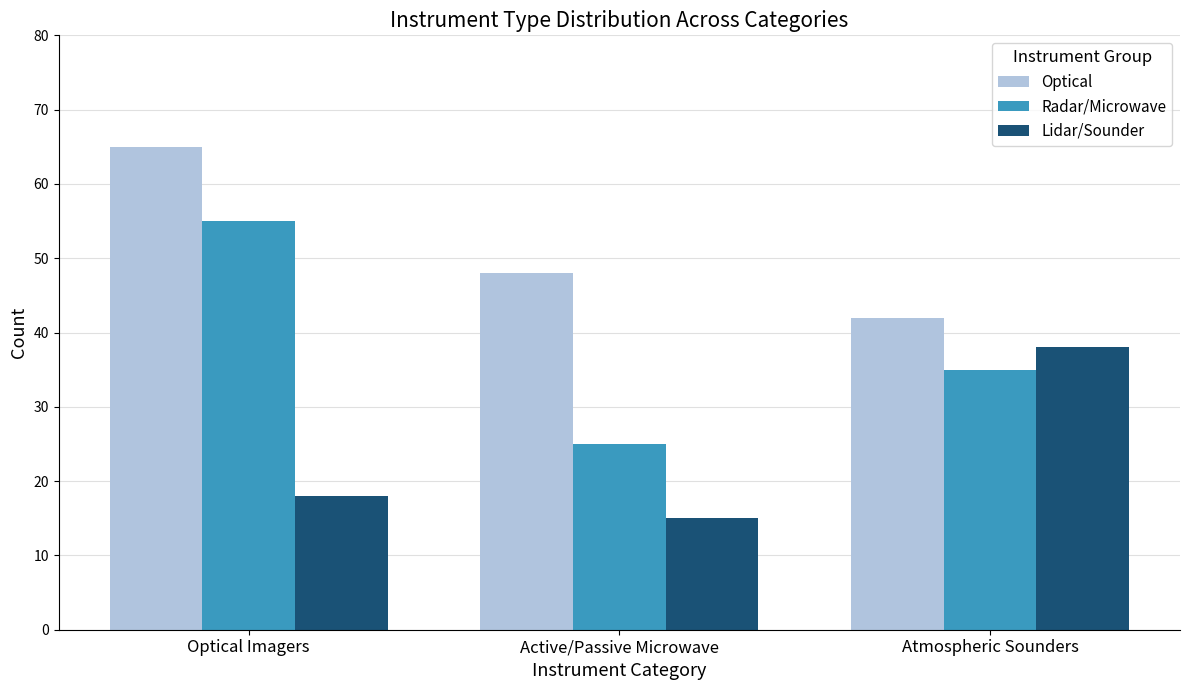

What is the maximum value for Radar/Microwave?

55